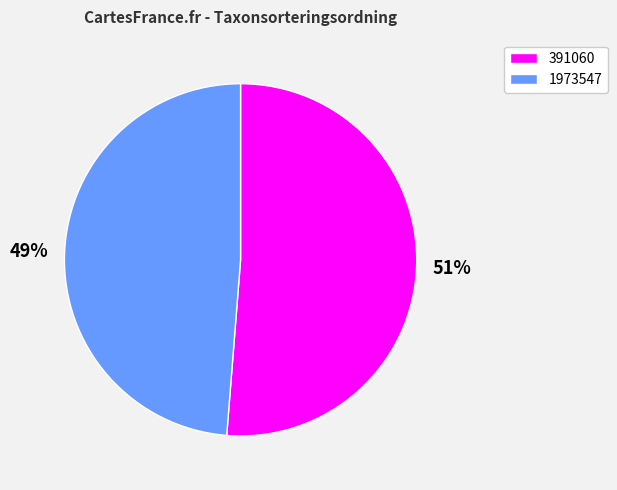

Which category has the biggest portion of the pie?

391060